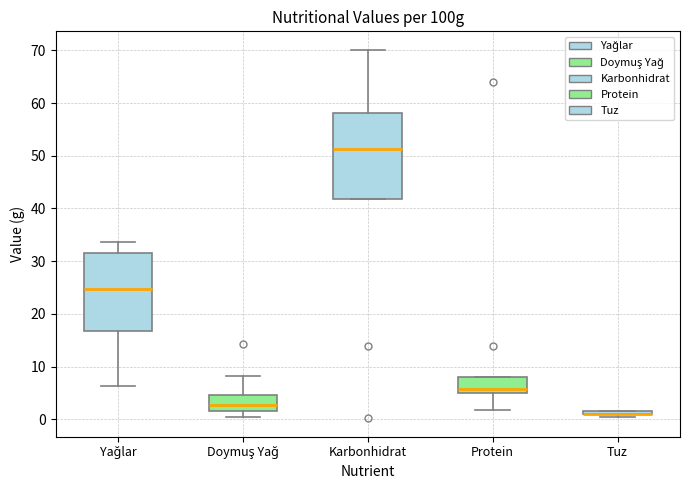

Comparing the boxes themselves (not the whiskers), which one is the tallest?

Karbonhidrat